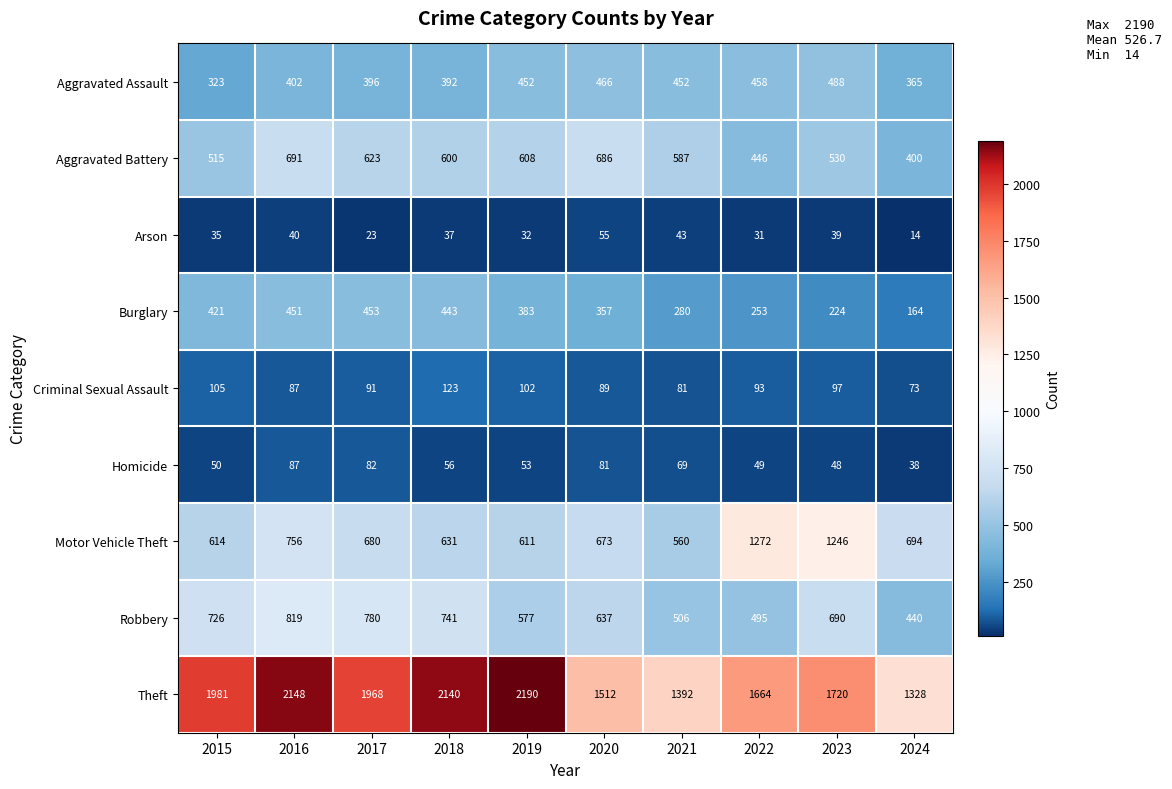

Count the number of categories in the chart.

10